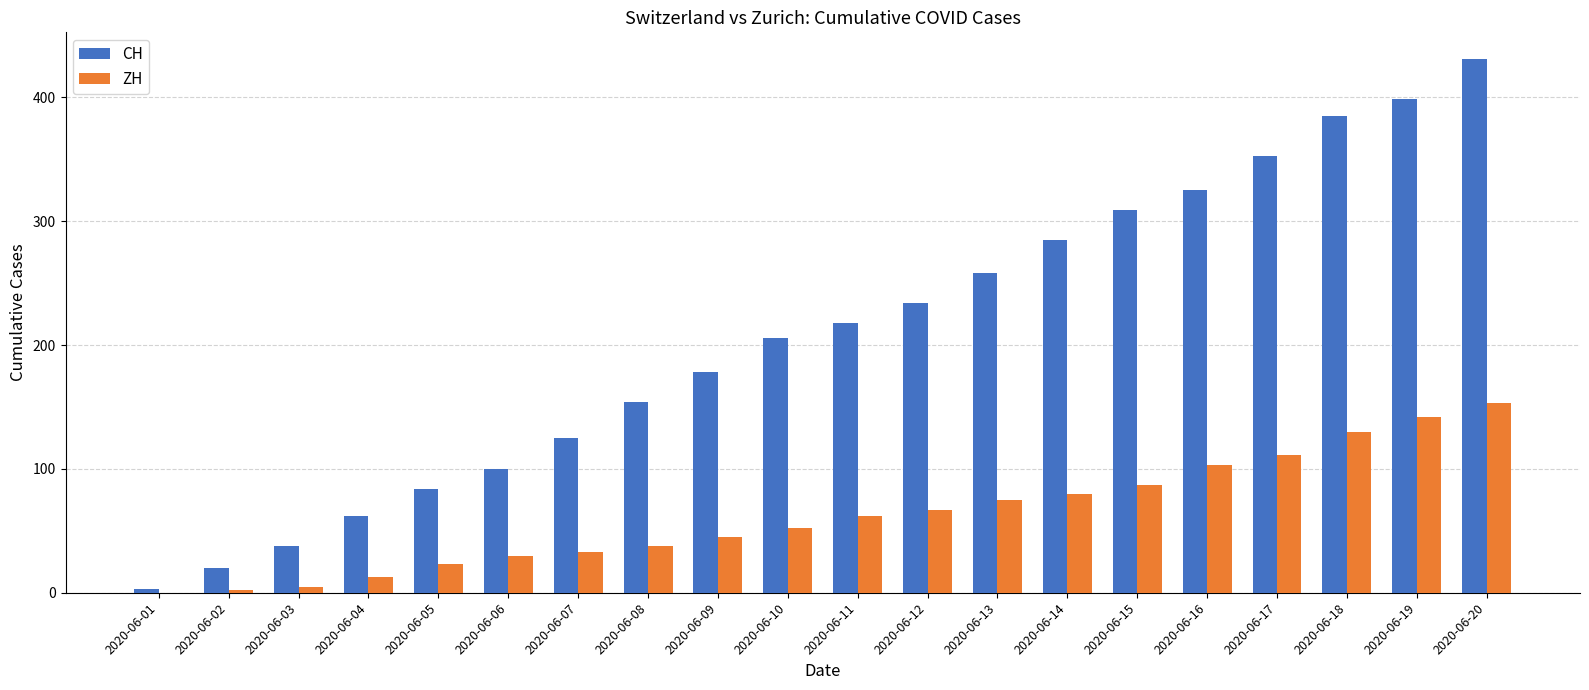

Which series changed the most between 2020-06-03 and 2020-06-19?

CH